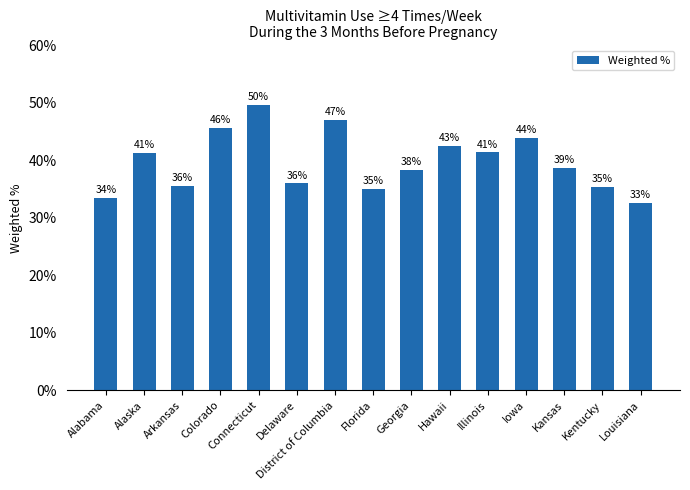

Is it true that the value at District of Columbia is 47.1?

True